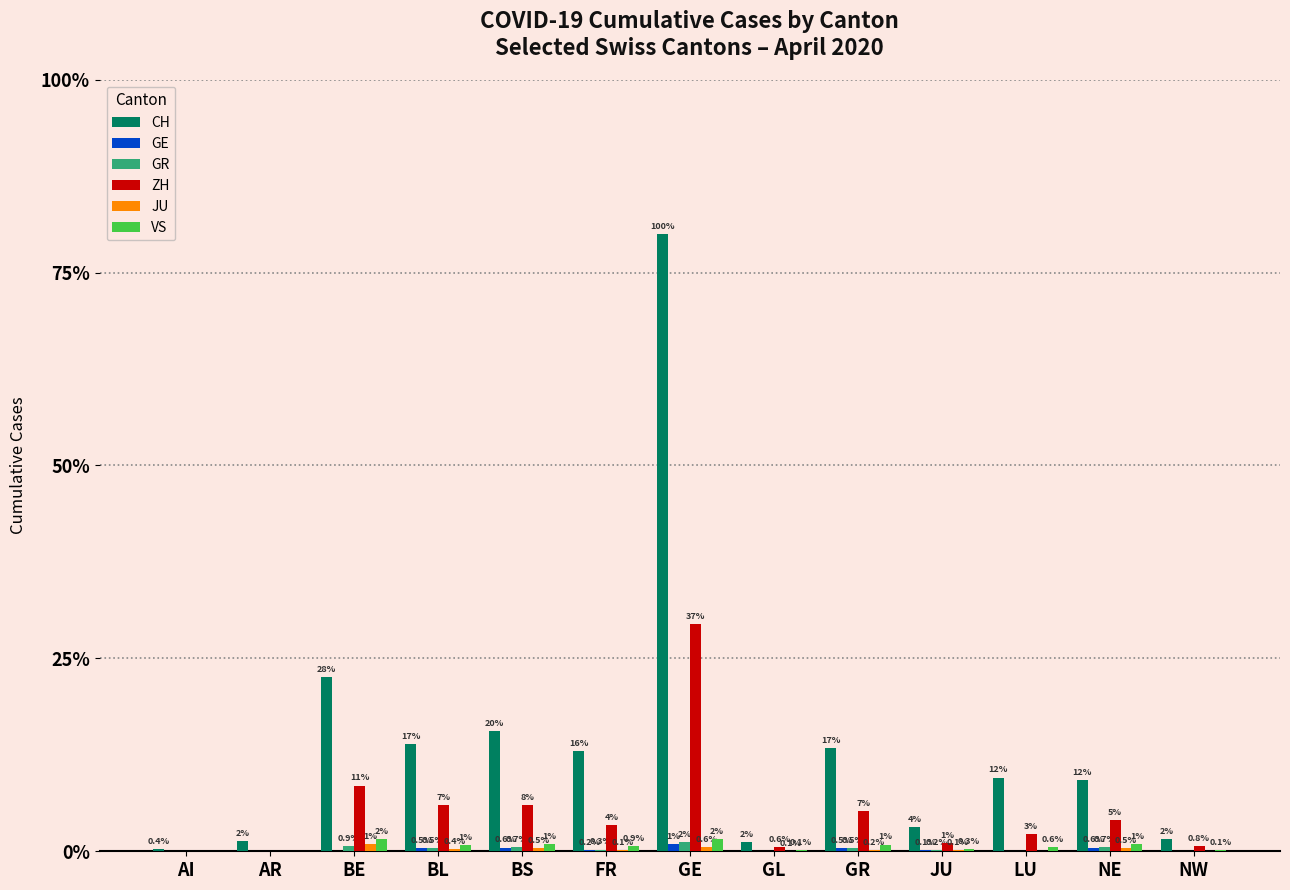

What is the label of the 10th bar from the left?

JU